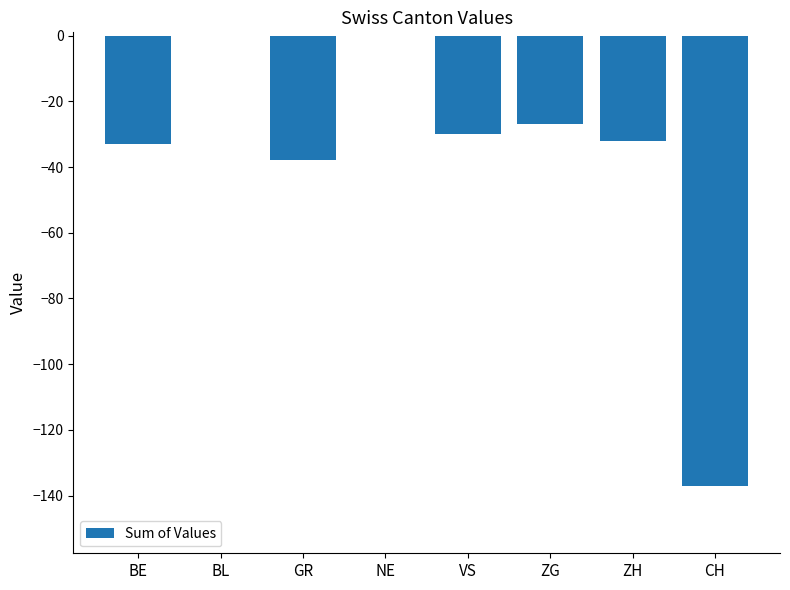

What is the change in value from GR to CH?

-99